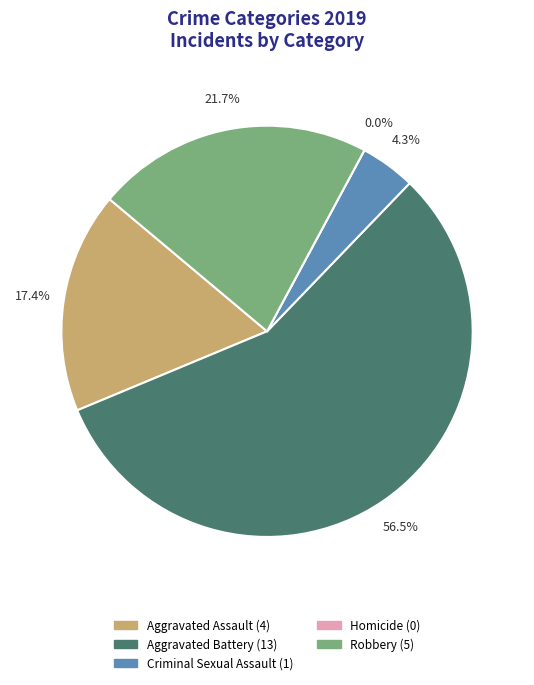

What percentage is the Robbery slice, to the nearest percent?

22%